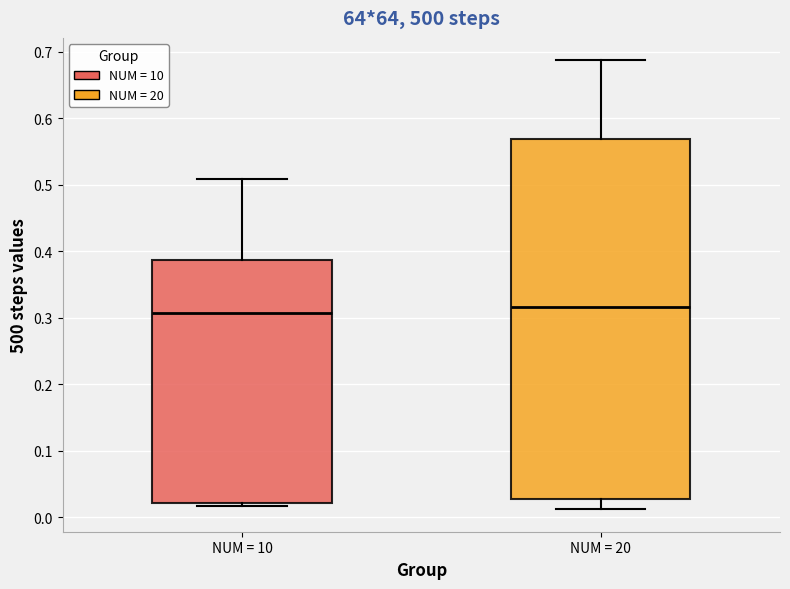

Where is the lower edge of the box for NUM = 10 on the y-axis? The values are not printed on the chart, so give them approximately, as read against the axis.

0.02